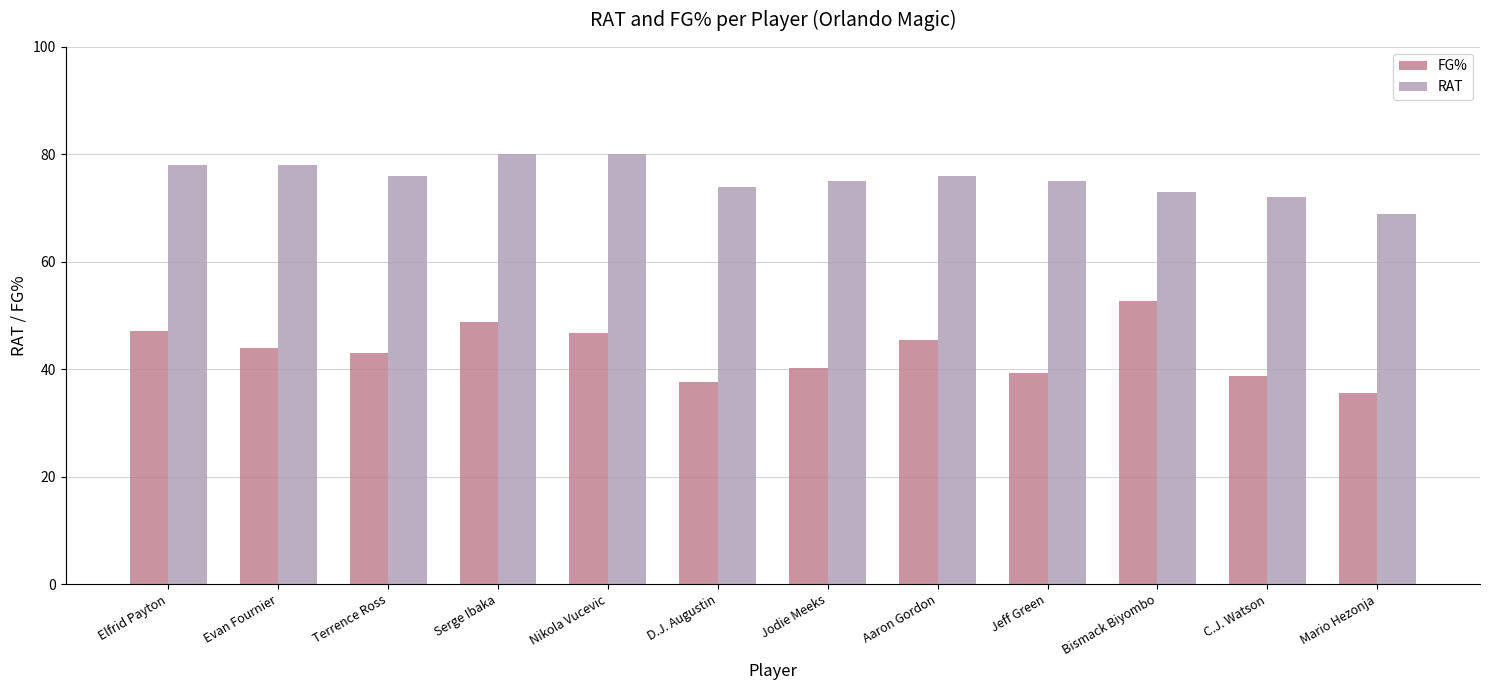

What is the value of the FG% bar at the 4th from the left?

48.8